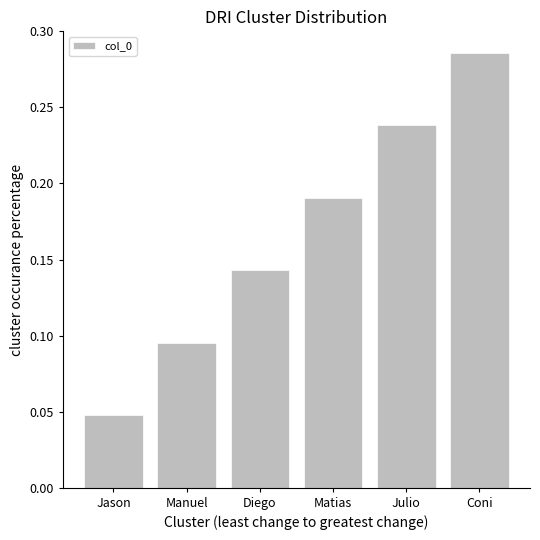

What is the sum of all values?

1.0